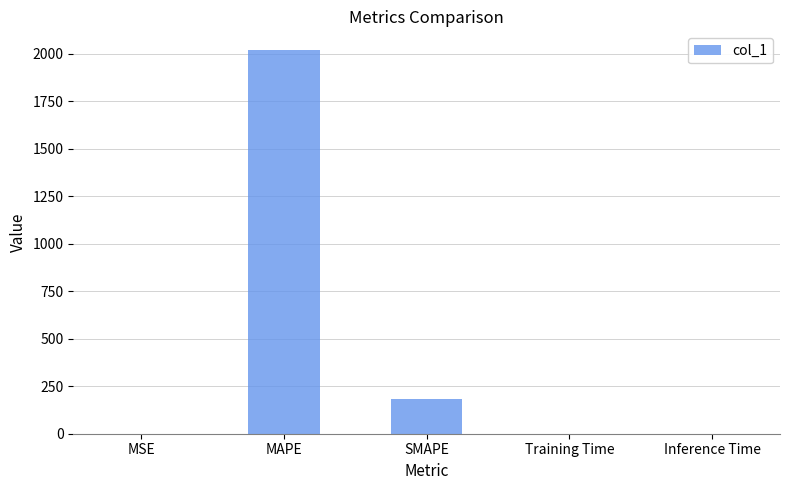

At which category does the chart reach its peak across all series?

MAPE